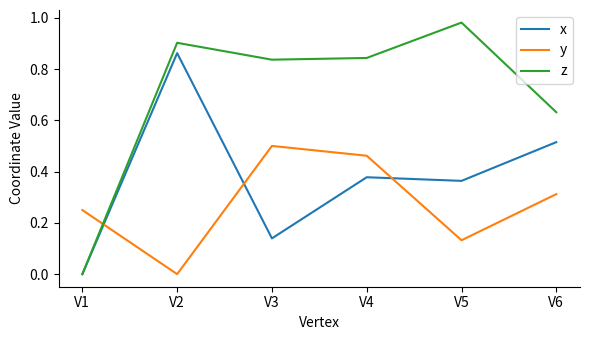

Where is the first local maximum for z?

V2